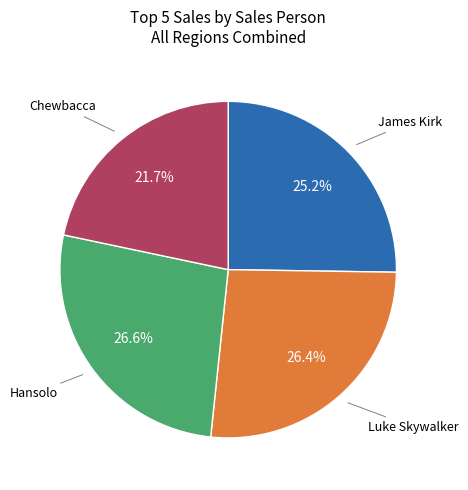

Is there any slice that represents more than half of the pie?

No